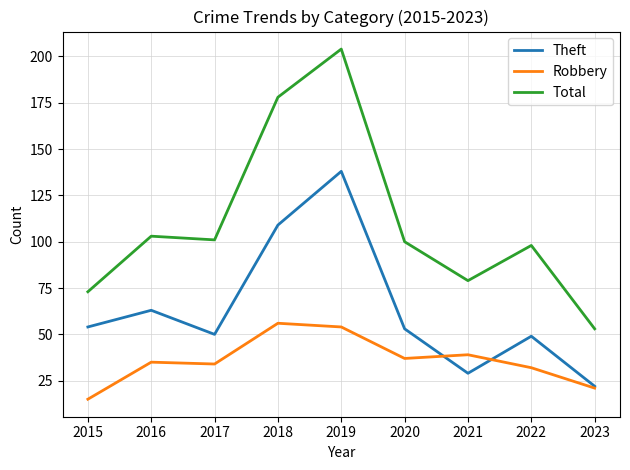

True or false: Robbery and Total intersect in this chart.

False